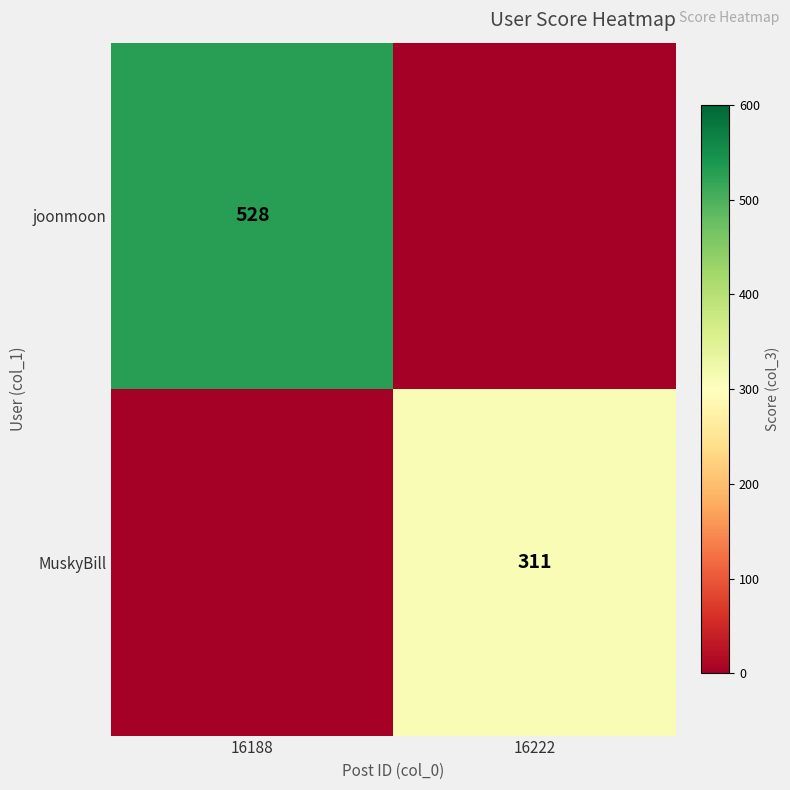

Is it true that joonmoon equals 841 at 16188?

False